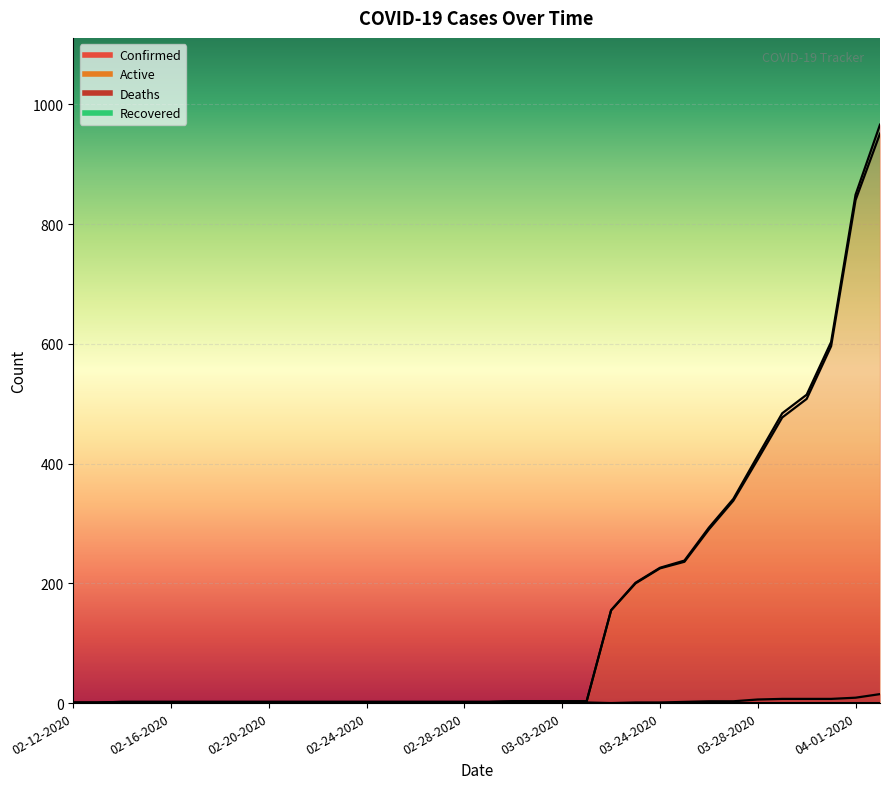

Count the number of data series in this chart.

4